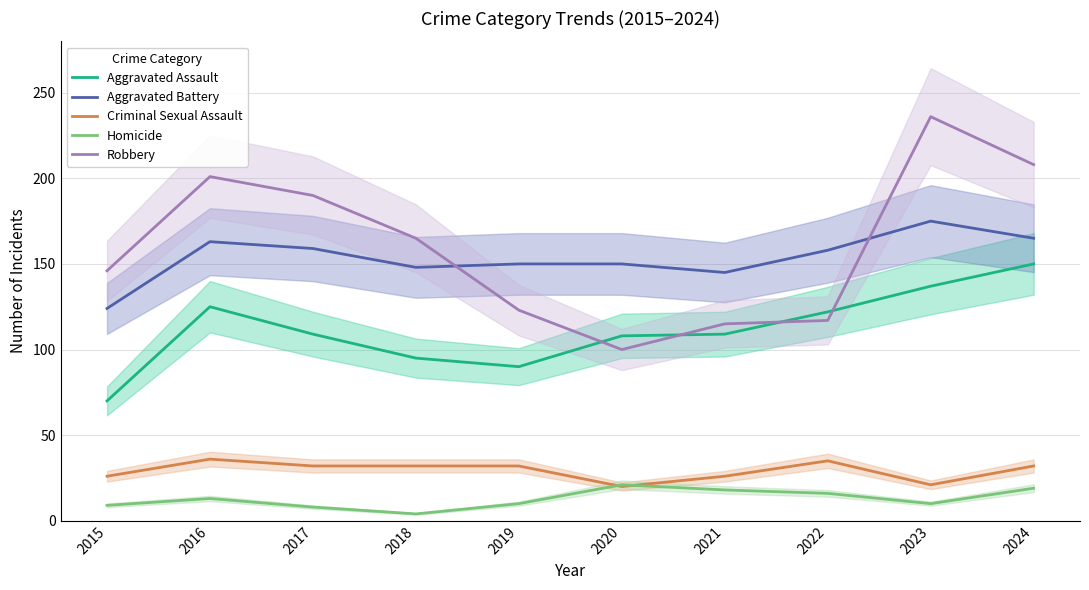

How many values in the Aggravated Battery series exceed 158?

4